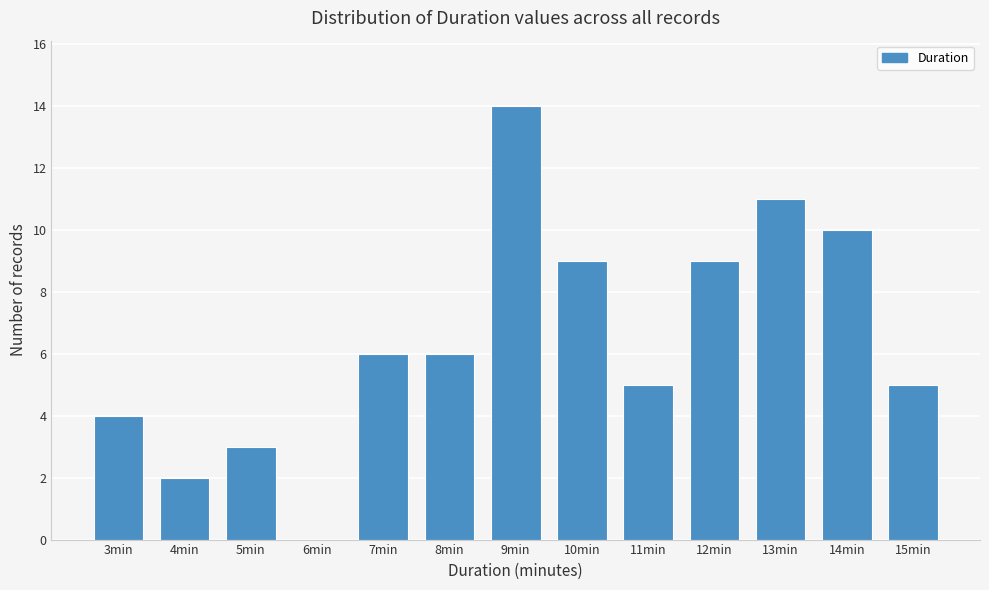

Reading left to right, what are all the values shown in this chart?

3min=4	4min=2	5min=3	6min=0	7min=6	8min=6	9min=14	10min=9	11min=5	12min=9	13min=11	14min=10	15min=5